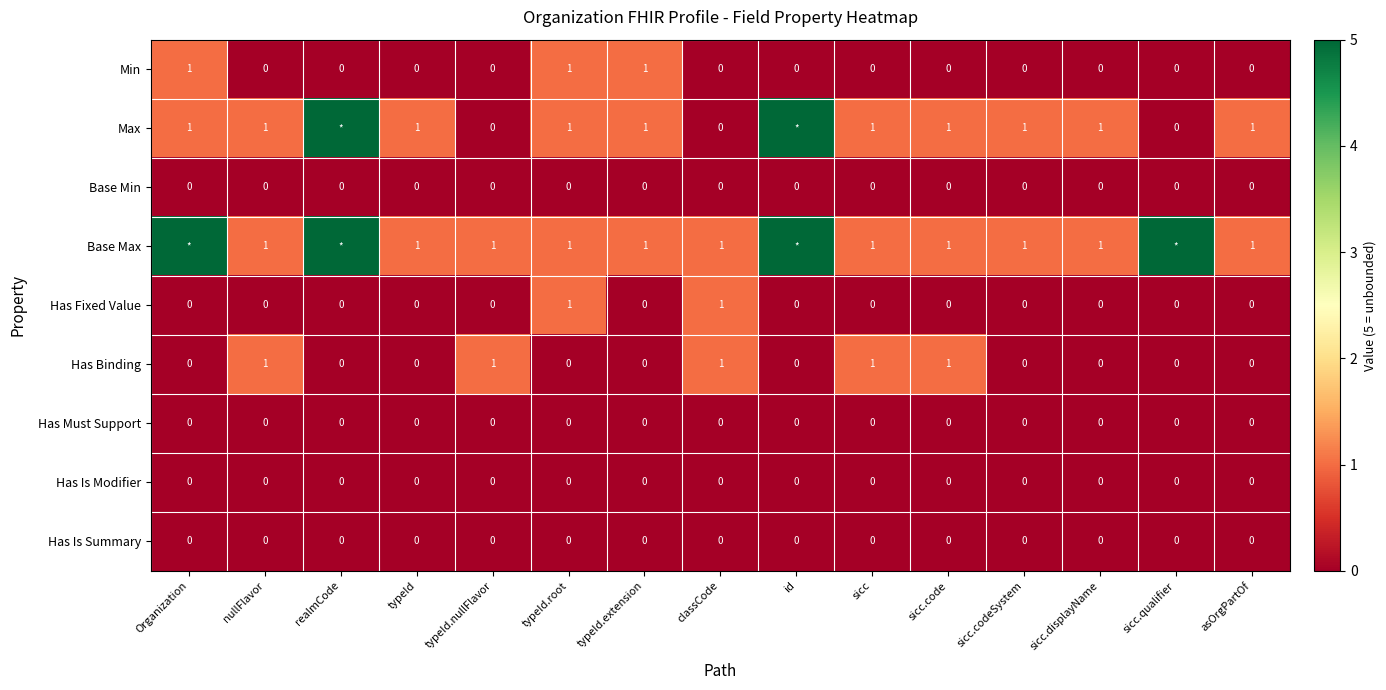

True or false: Has Is Modifier has a value of 0 at classCode.

True